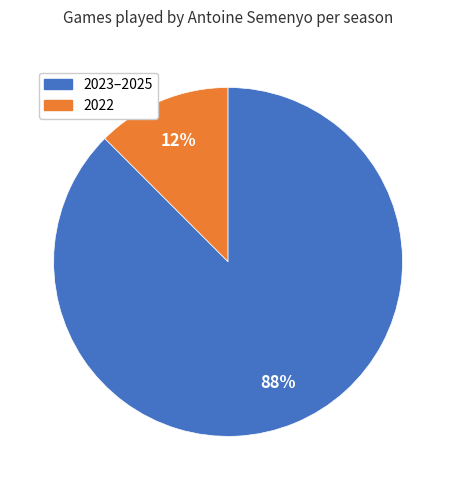

To the nearest percent, what is the average slice percentage?

50%